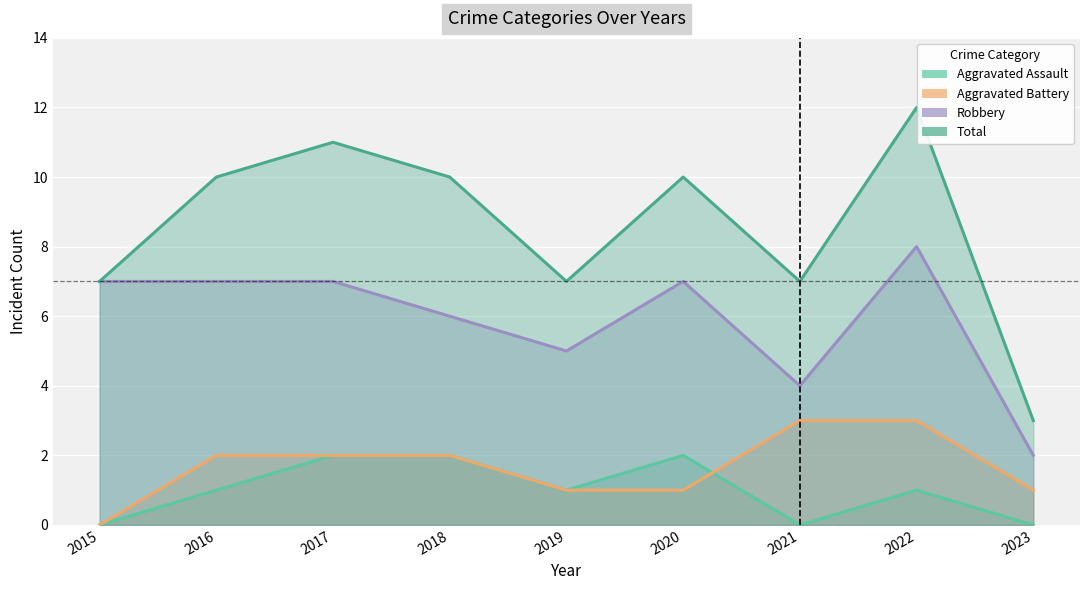

True or false: Aggravated Battery and Aggravated Assault intersect in this chart.

True